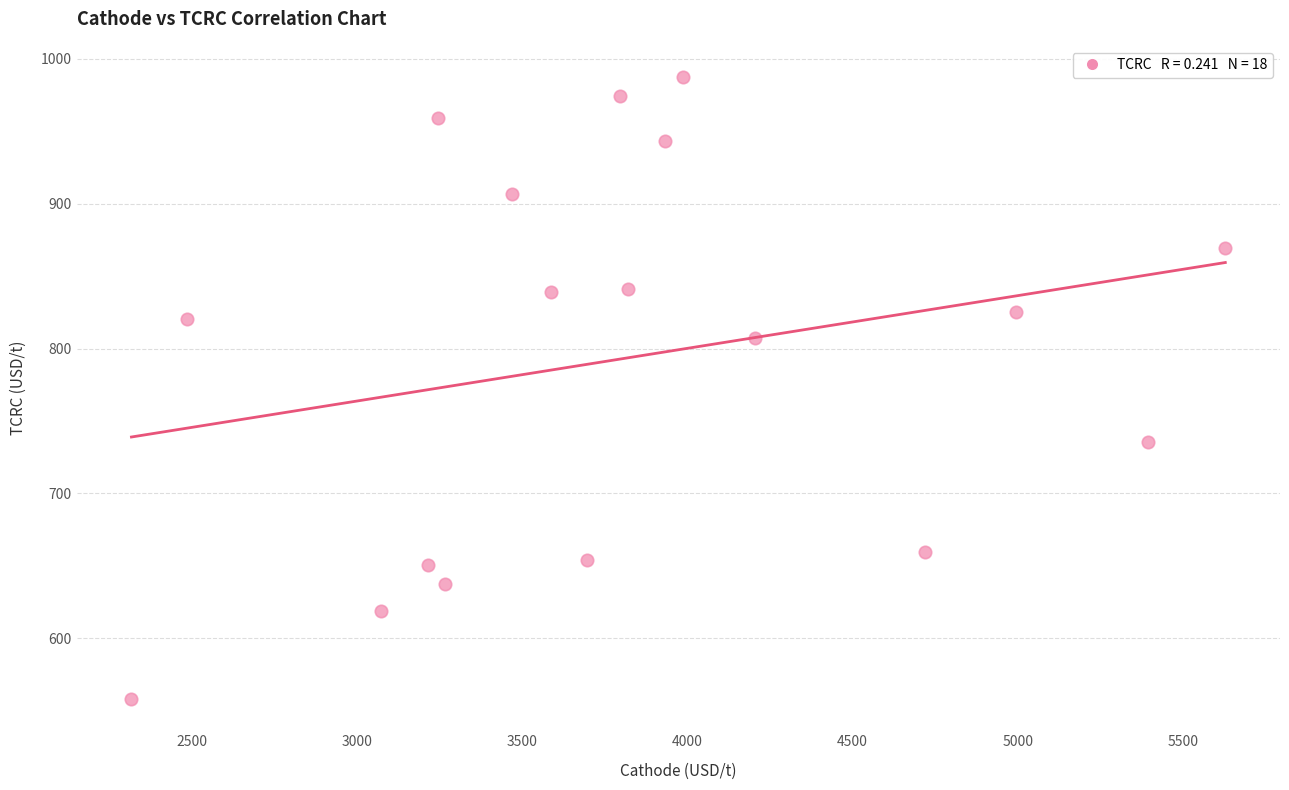

What is the range of Y values (max minus min)?

429.5